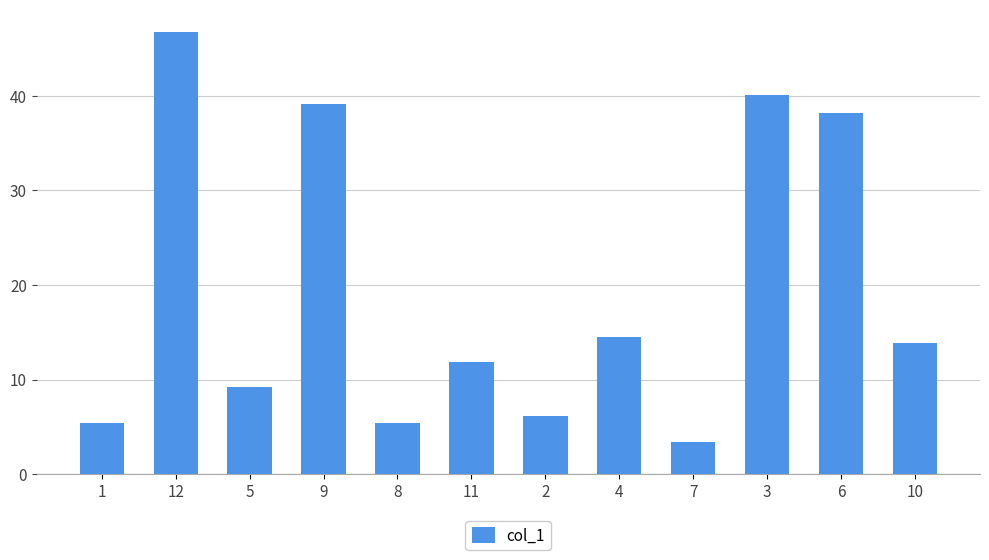

Are the bars grouped side by side (vs. stacked)?

No